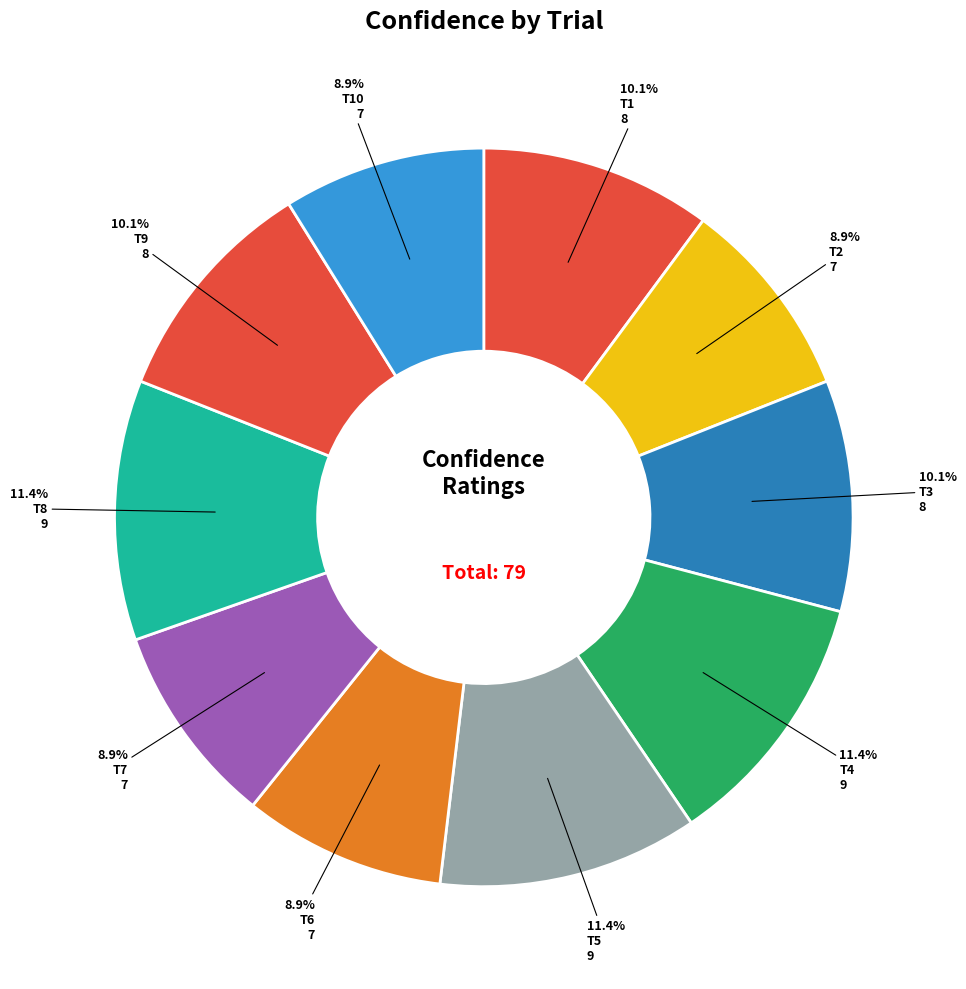

What percentage is NOT represented by T3?

89.9%